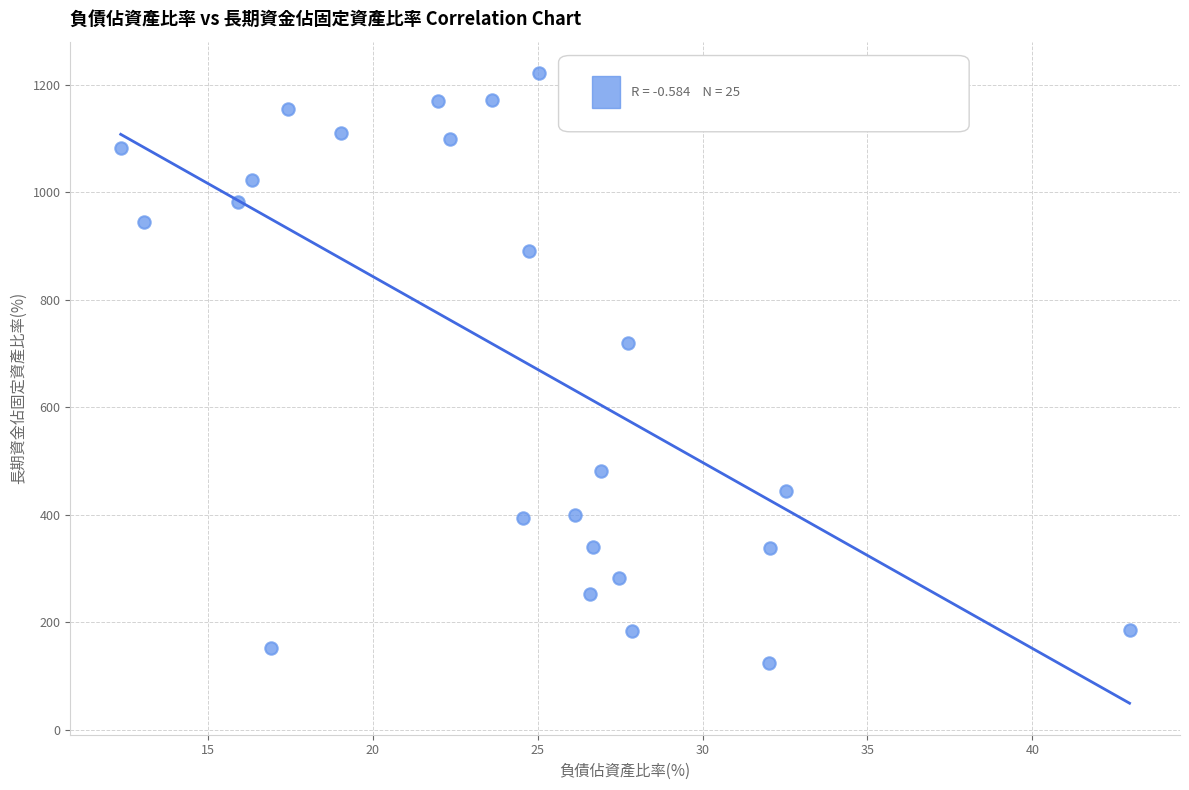

What is the range of Y values (max minus min)?

1098.0